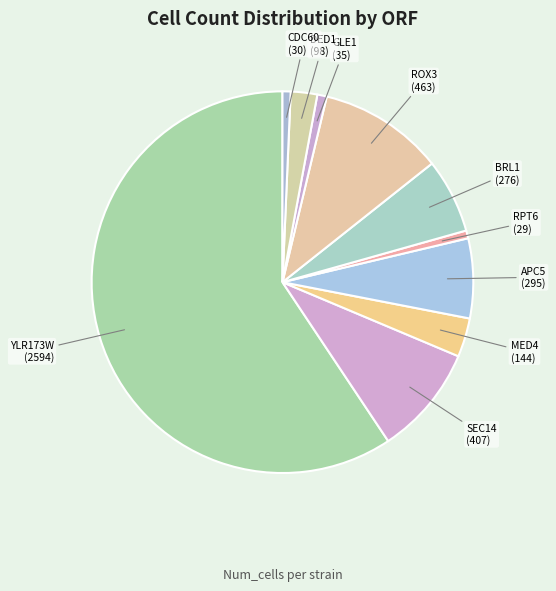

Does YLR173W account for over 50% of the chart?

Yes